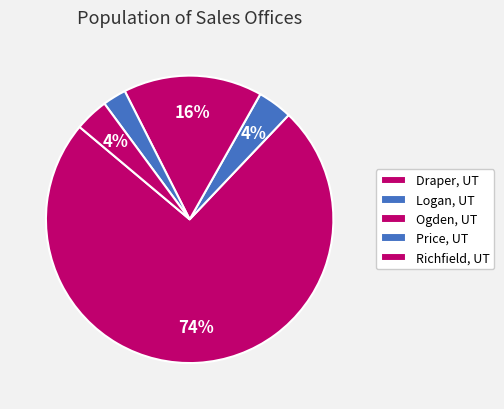

Is there any slice that represents more than half of the pie?

Yes